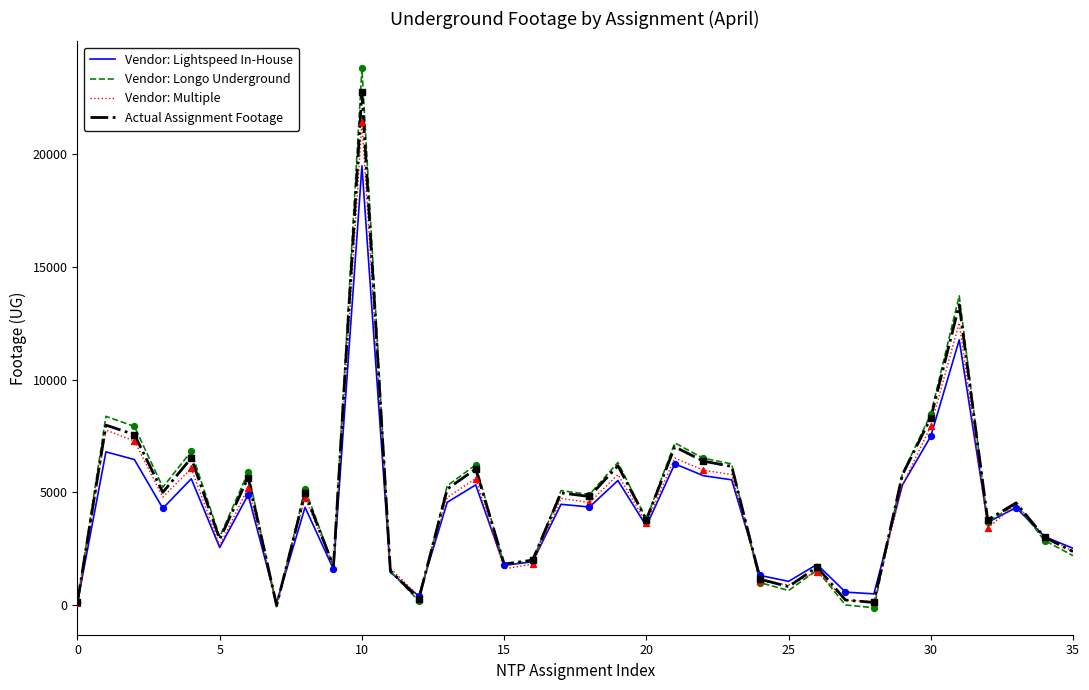

What is the maximum value shown in the chart?

23775.5